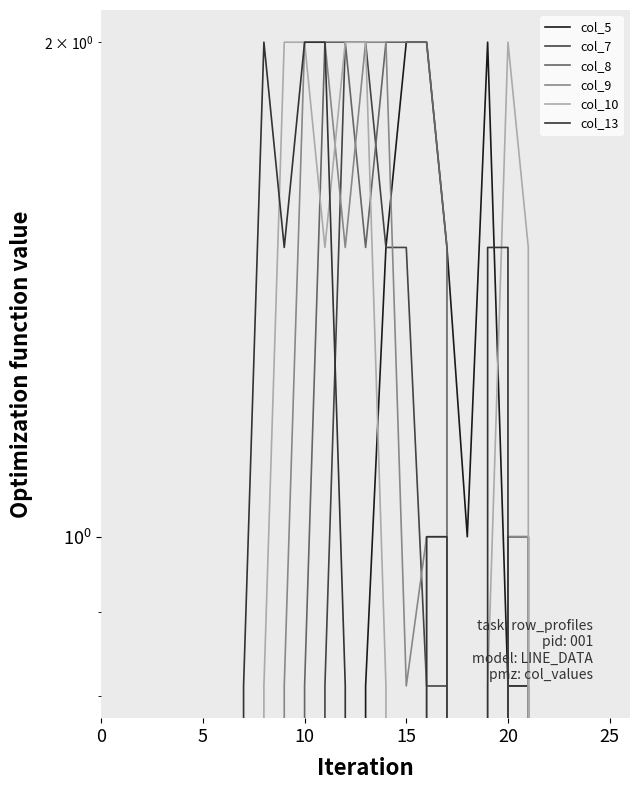

In col_5, how many points are lower than both neighbors (excluding endpoints)?

1